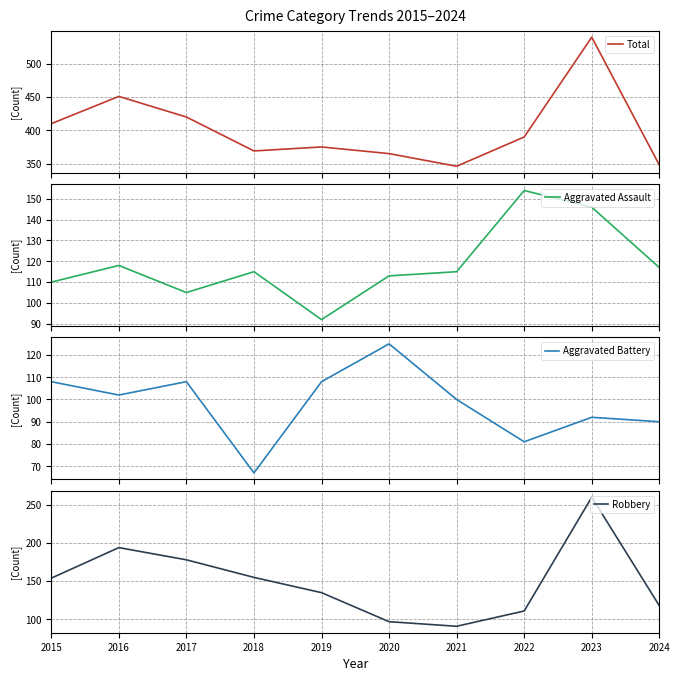

Reading left to right, list all the values displayed in this chart.

Total: 410	451	420	369	375	365	346	390	540	348
Aggravated Assault: 110	118	105	115	92	113	115	154	146	117
Aggravated Battery: 108	102	108	67	108	125	100	81	92	90
Robbery: 154	194	178	155	135	97	91	111	260	118